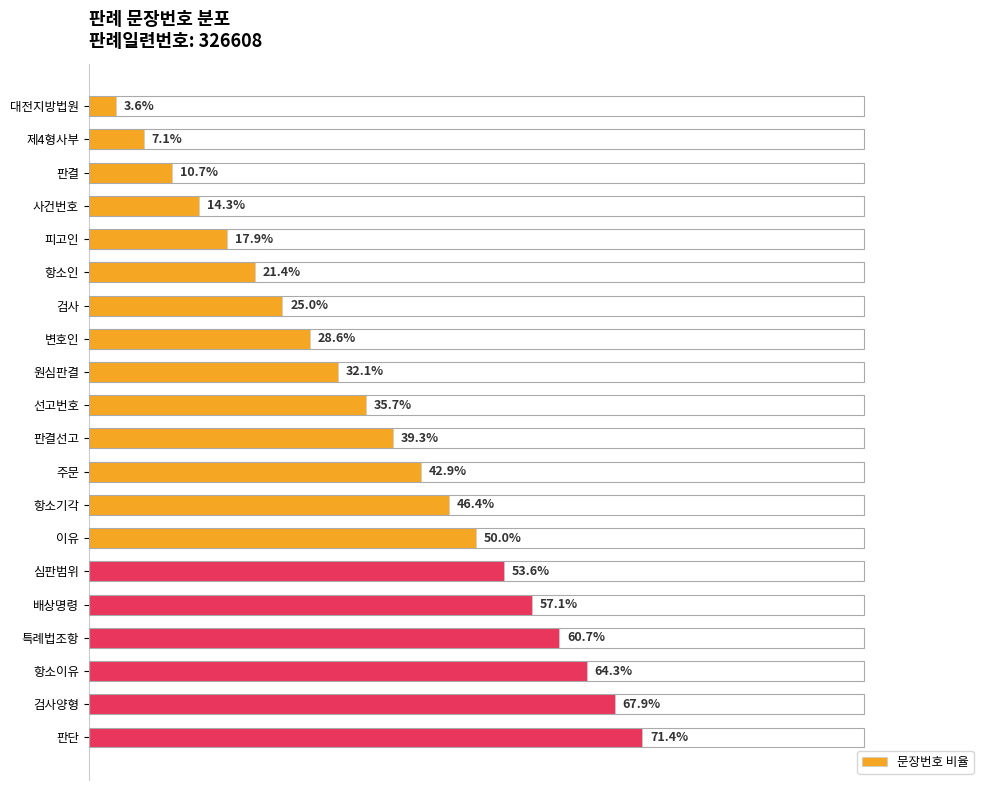

What is the label of the 6th bar from the top?

항소인